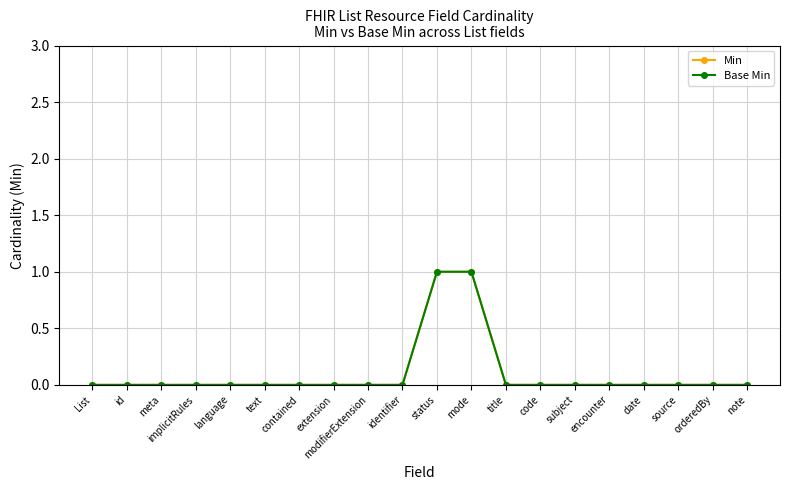

True or false: Base Min and Min cross at least once.

False